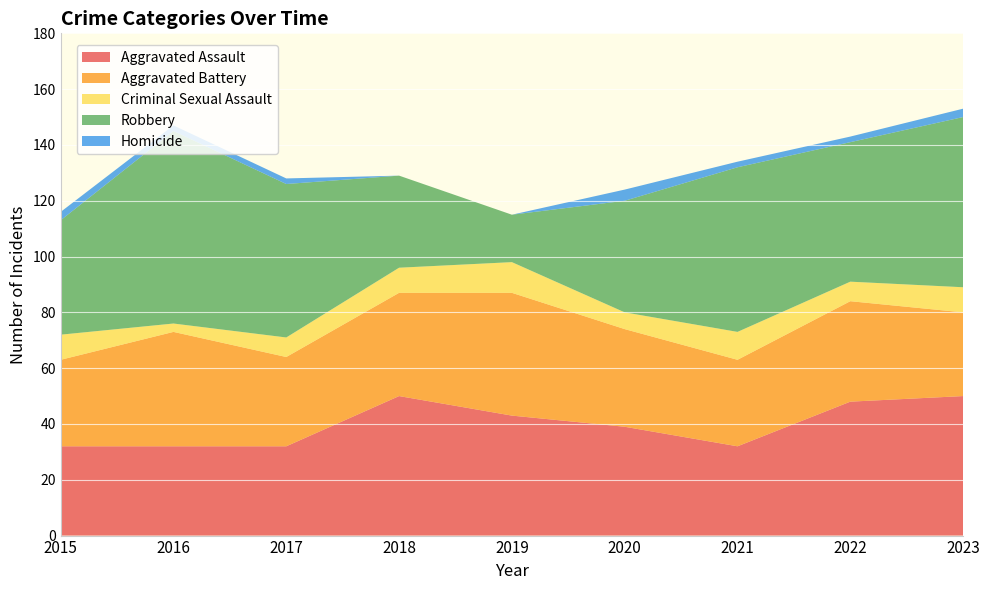

Reading left to right, transcribe all the data shown in this chart.

Aggravated Assault: 2015=32	2016=32	2017=32	2018=50	2019=43	2020=39	2021=32	2022=48	2023=50
Aggravated Battery: 2015=31	2016=41	2017=32	2018=37	2019=44	2020=35	2021=31	2022=36	2023=30
Criminal Sexual Assault: 2015=9	2016=3	2017=7	2018=9	2019=11	2020=6	2021=10	2022=7	2023=9
Robbery: 2015=41	2016=69	2017=55	2018=33	2019=17	2020=40	2021=59	2022=50	2023=61
Homicide: 2015=3	2016=2	2017=2	2018=0	2019=0	2020=4	2021=2	2022=2	2023=3